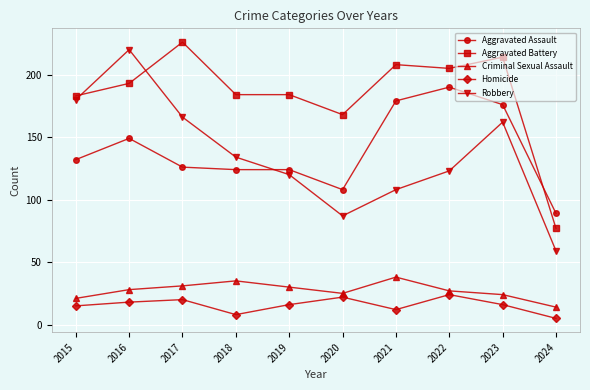

What is the total value across all series at 2017?

569